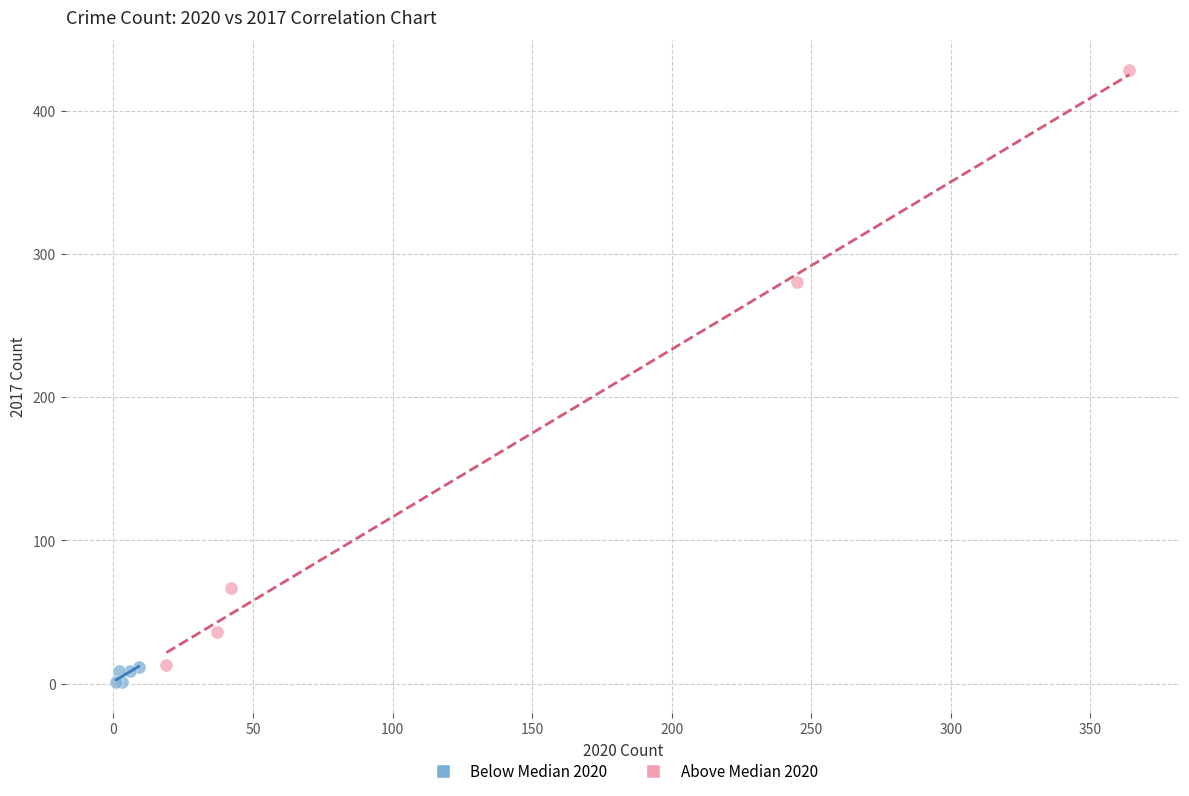

Which series contains the highest Y value?

Above Median 2020